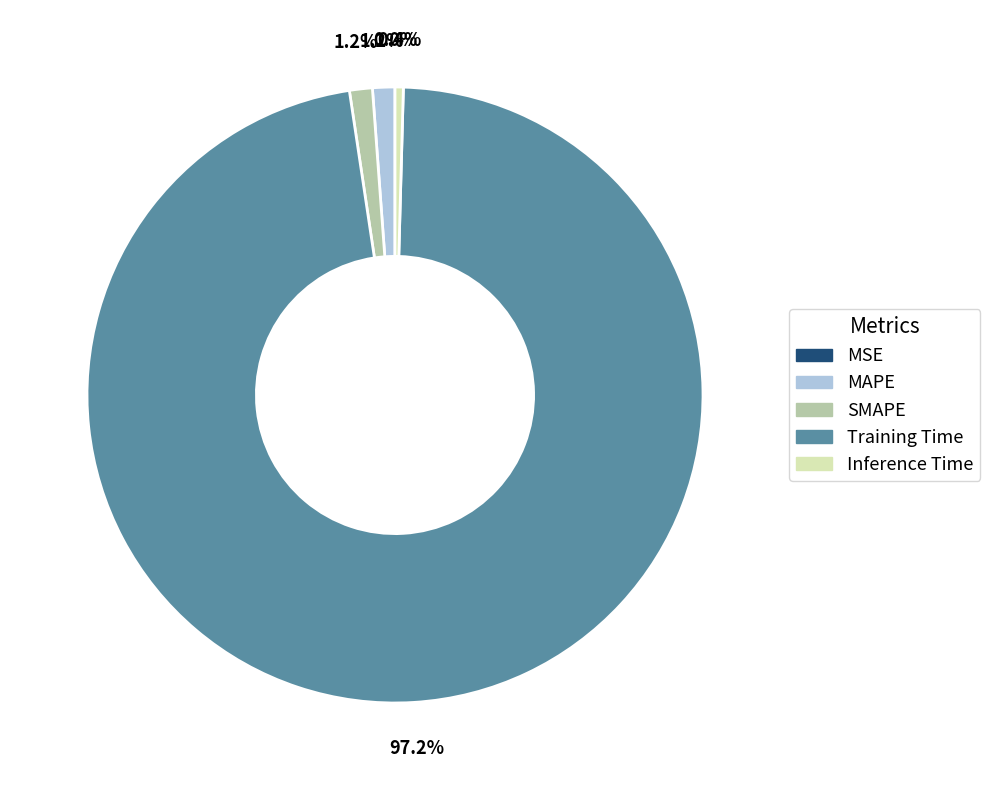

Which category accounts for the majority?

Training Time